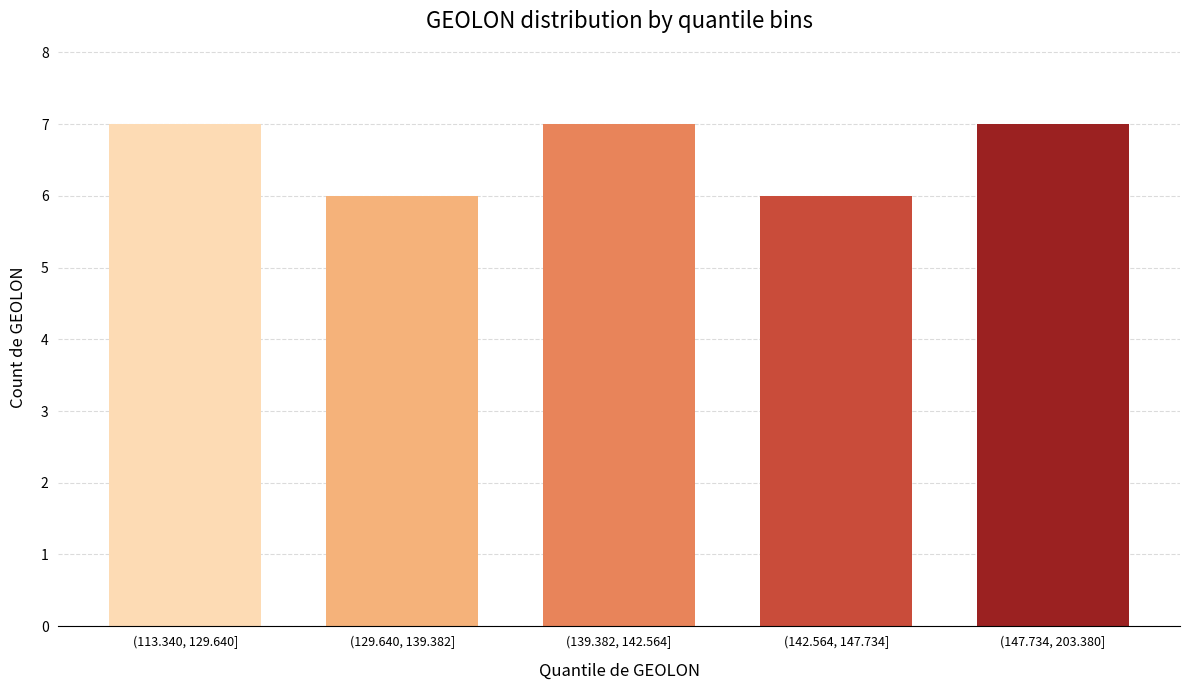

Reading left to right, list all the values displayed in this chart.

7	6	7	6	7